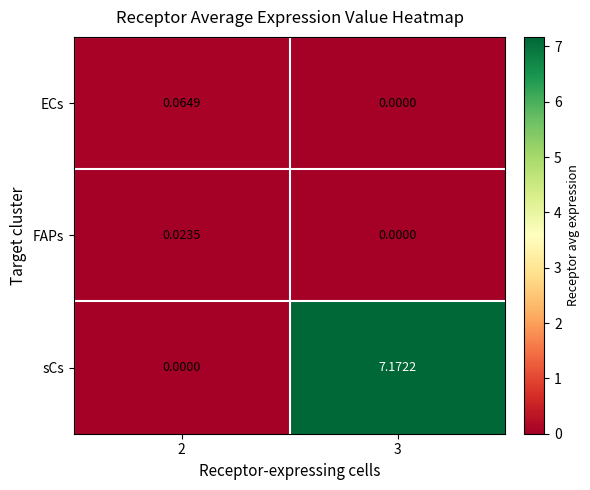

How many categories are shown in the chart?

2